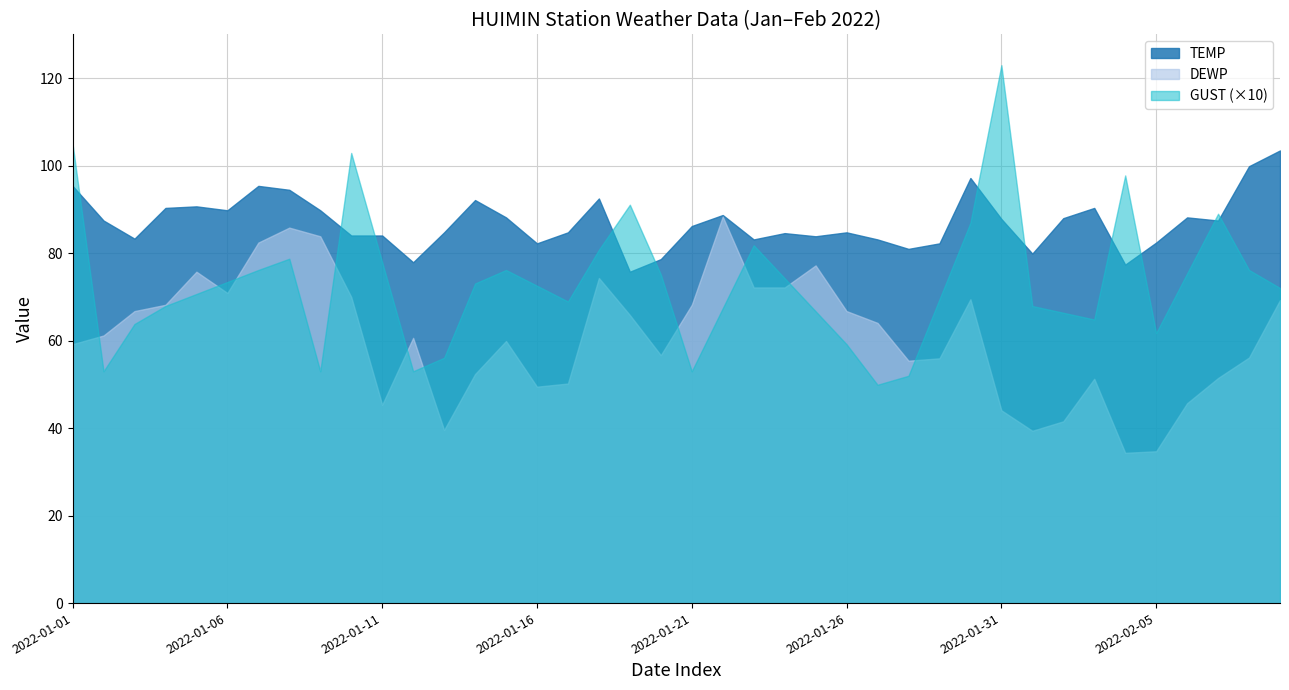

What is the difference between the second highest and minimum values in the TEMP series?

24.1